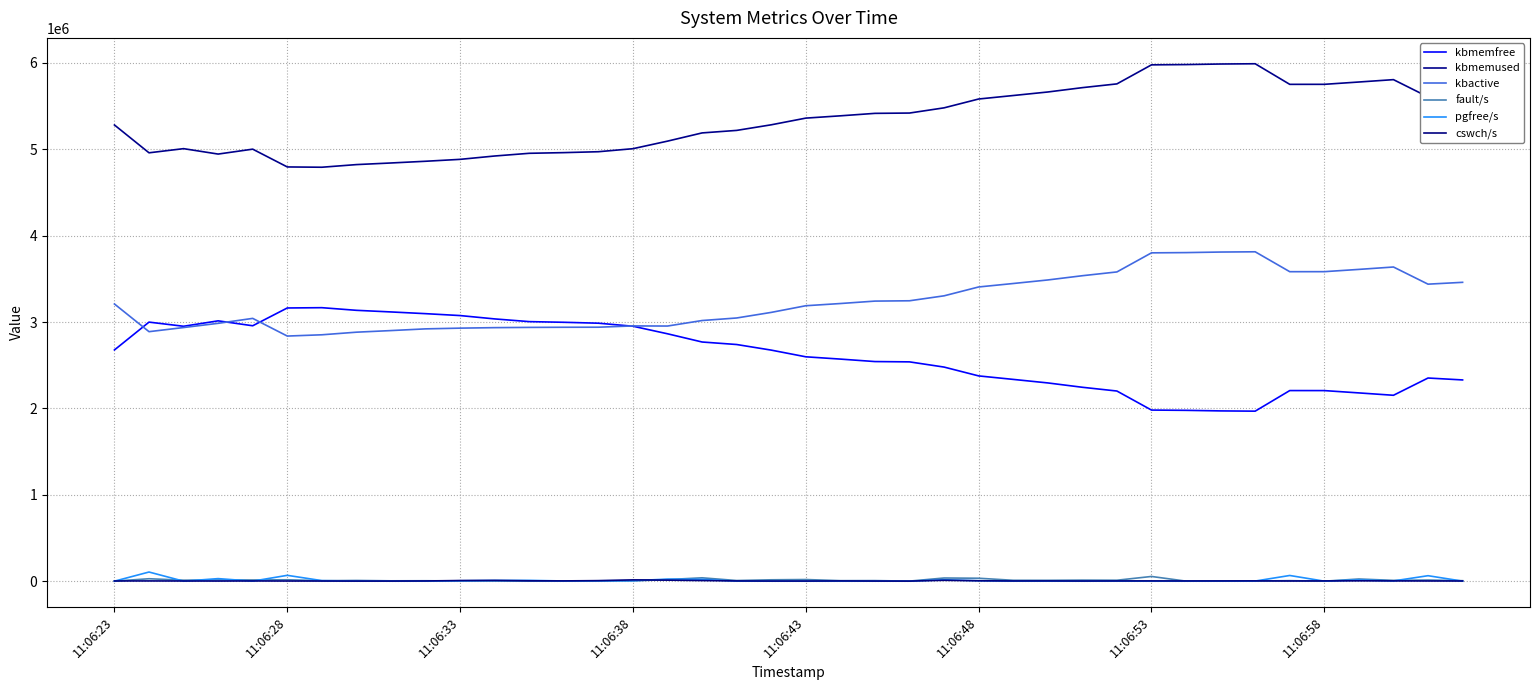

Does the chart have visible grid lines?

Yes